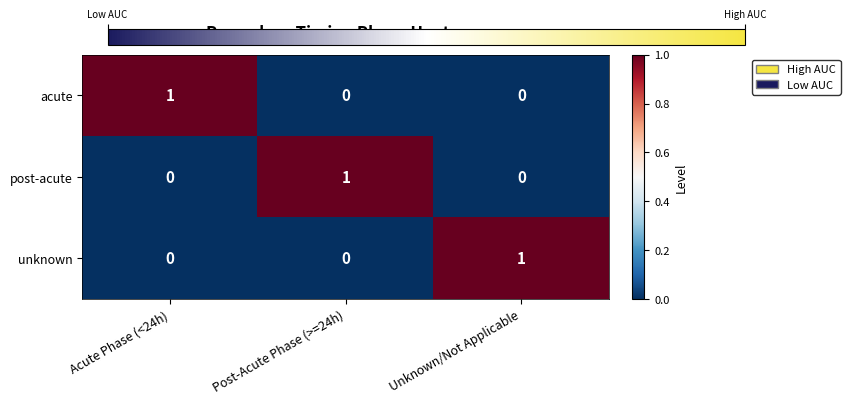

Reading left to right, list all the values displayed in this chart.

acute: Acute Phase (<24h)=1	Post-Acute Phase (>=24h)=0	Unknown/Not Applicable=0
post-acute: Acute Phase (<24h)=0	Post-Acute Phase (>=24h)=1	Unknown/Not Applicable=0
unknown: Acute Phase (<24h)=0	Post-Acute Phase (>=24h)=0	Unknown/Not Applicable=1